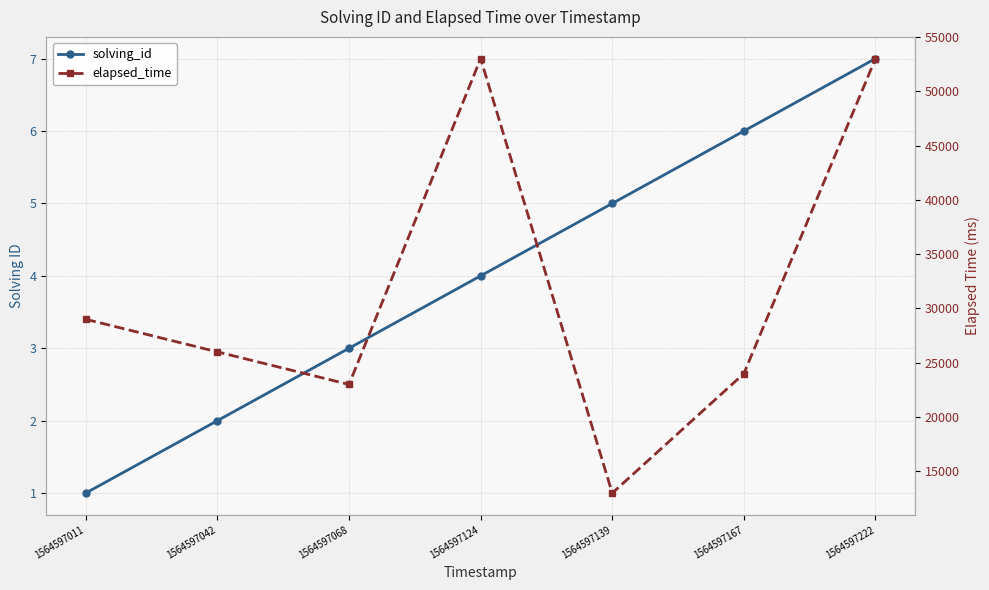

The solving_id series shows 4 at 1564597124. True or false?

True